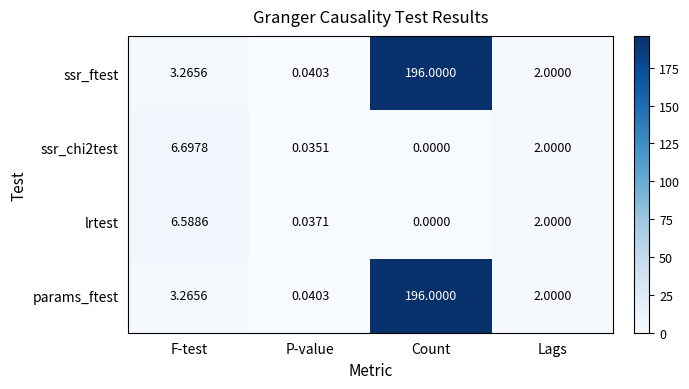

Where does the lrtest series first go above 2?

F-test